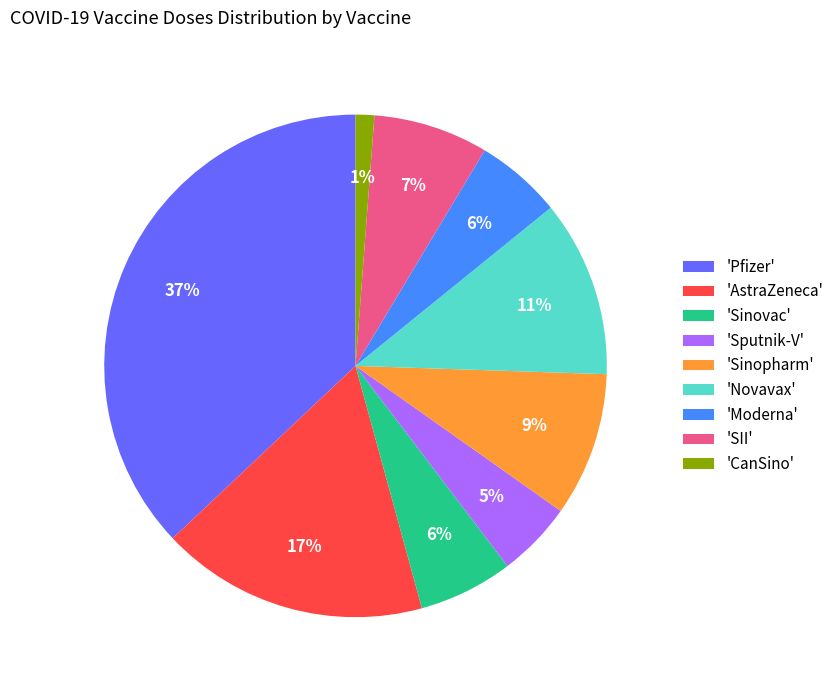

What is the largest slice in the pie chart?

'Pfizer'